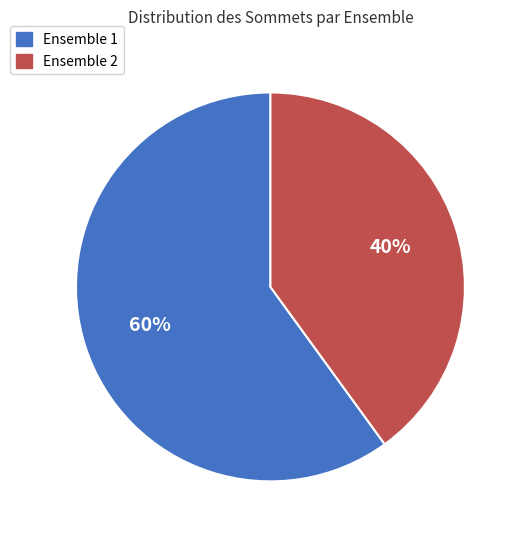

Is there any slice that represents more than half of the pie?

Yes